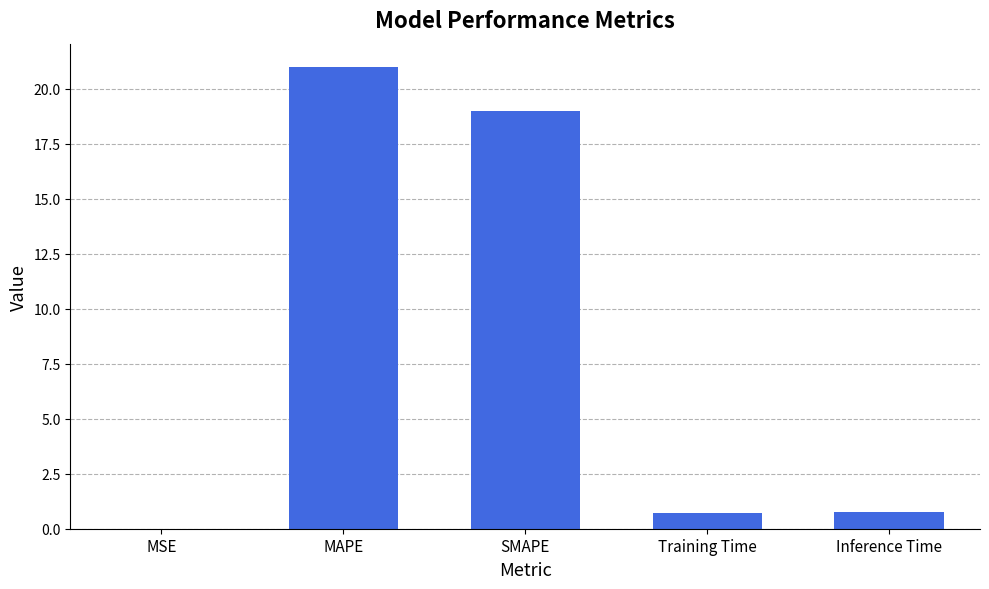

What value does the data have at SMAPE?

19.0